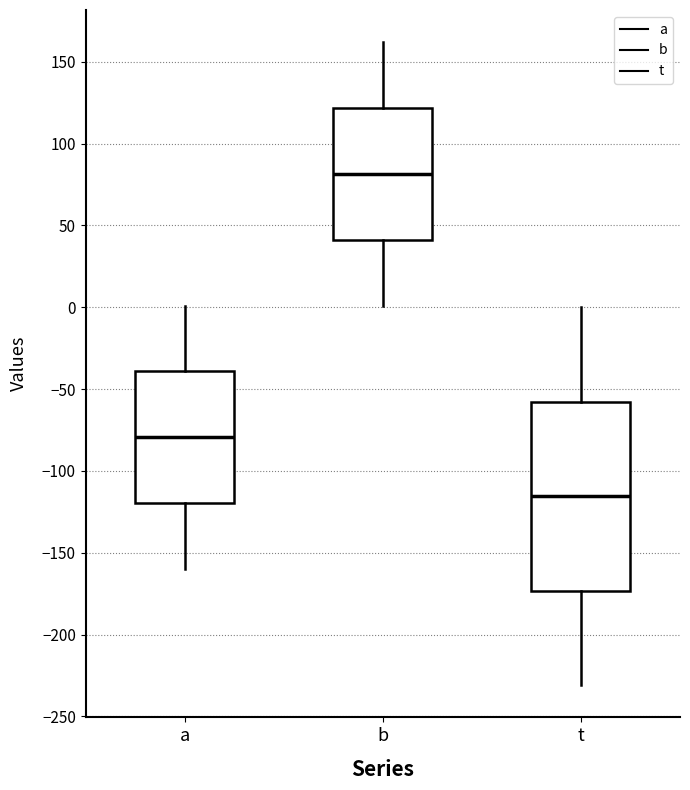

Which box's median line is the highest?

b